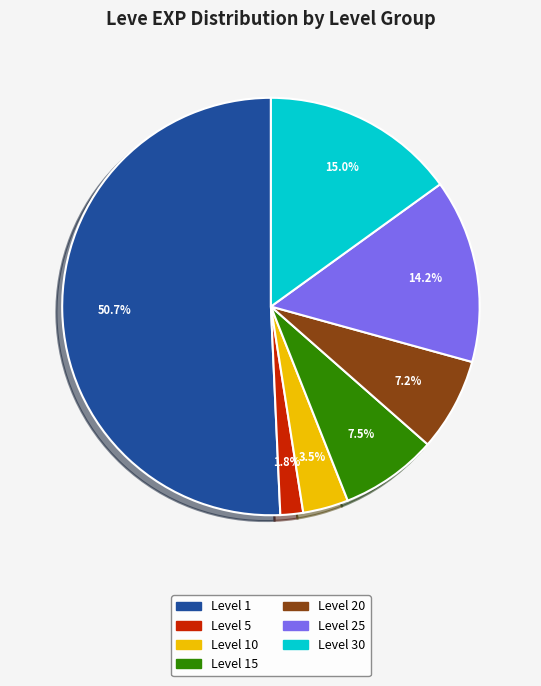

Does any single category account for the majority?

Yes